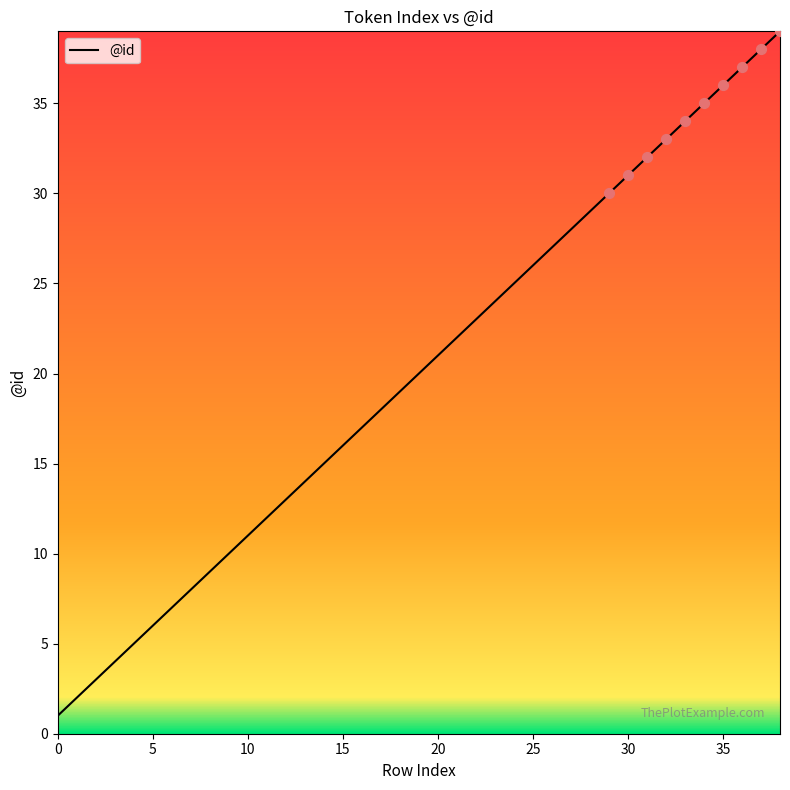

What is the maximum value shown in the chart?

39